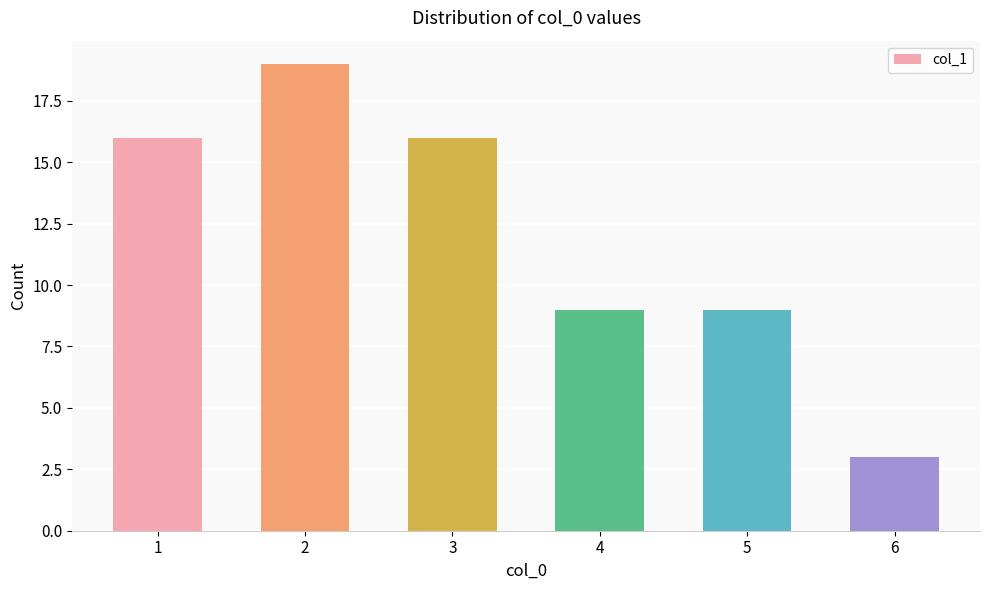

What is the average value?

12